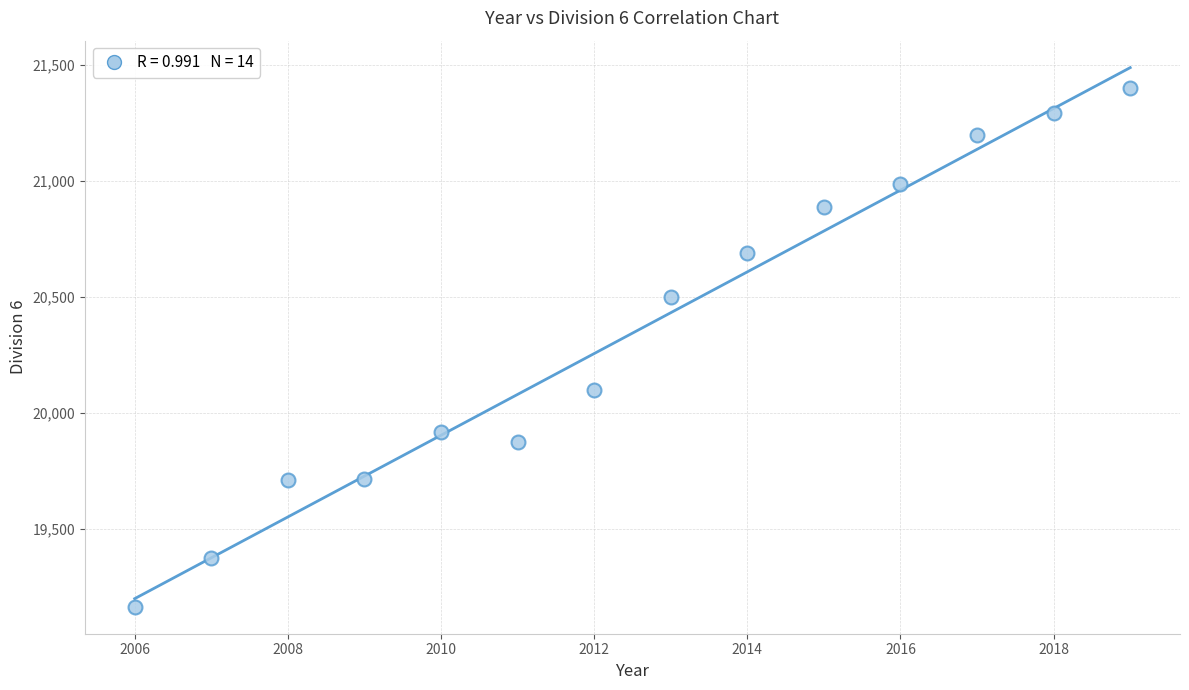

What is the range of Y values (max minus min)?

2238.3